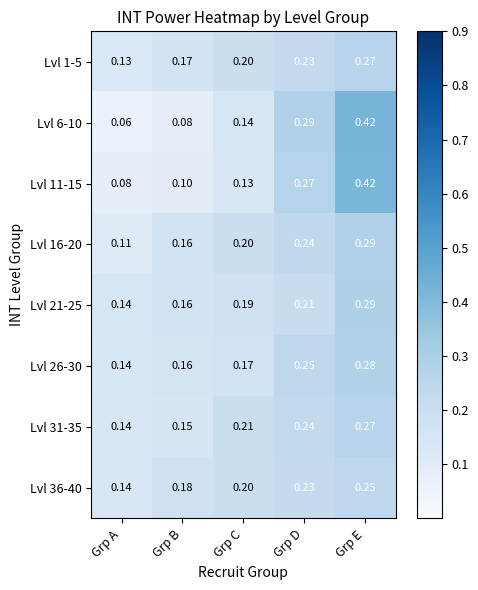

At which category is the sum across all series the highest?

Grp E